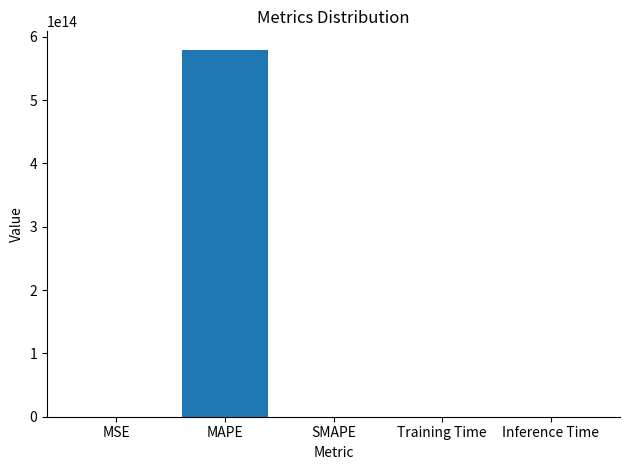

At which category does the chart reach its peak across all series?

MAPE